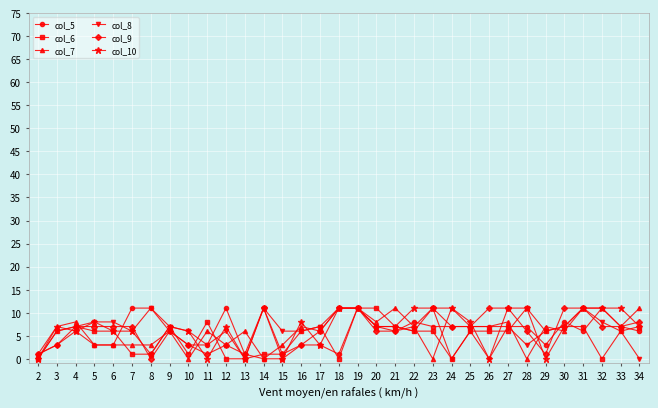

Is it true that col_10 equals 1 at 6?

False